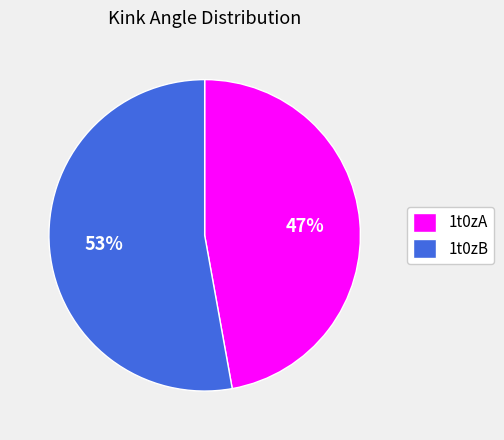

Do 1t0zA and 1t0zB together represent more than half of the pie?

Yes